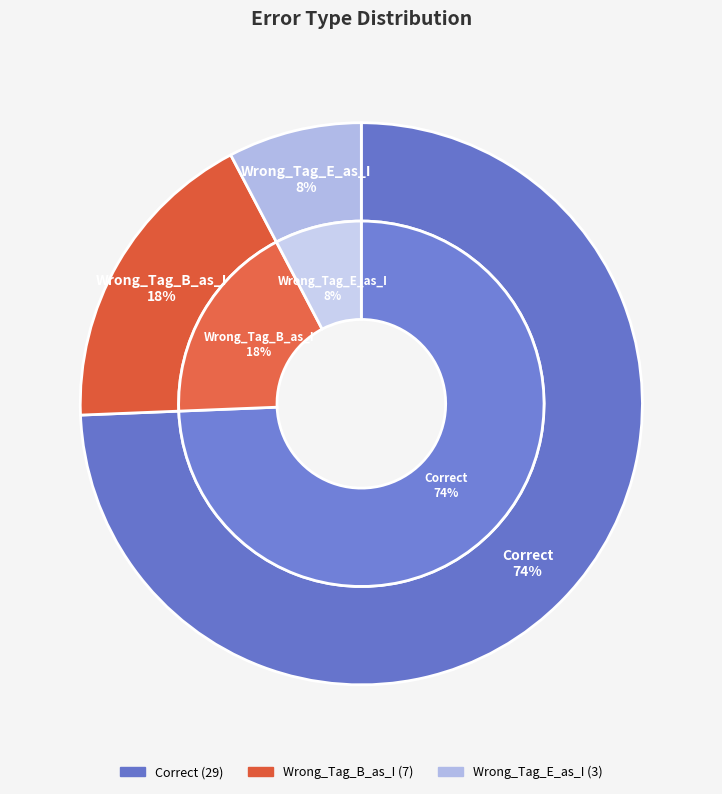

What portion of the pie excludes Wrong_Tag_B_as_I?

82.1%